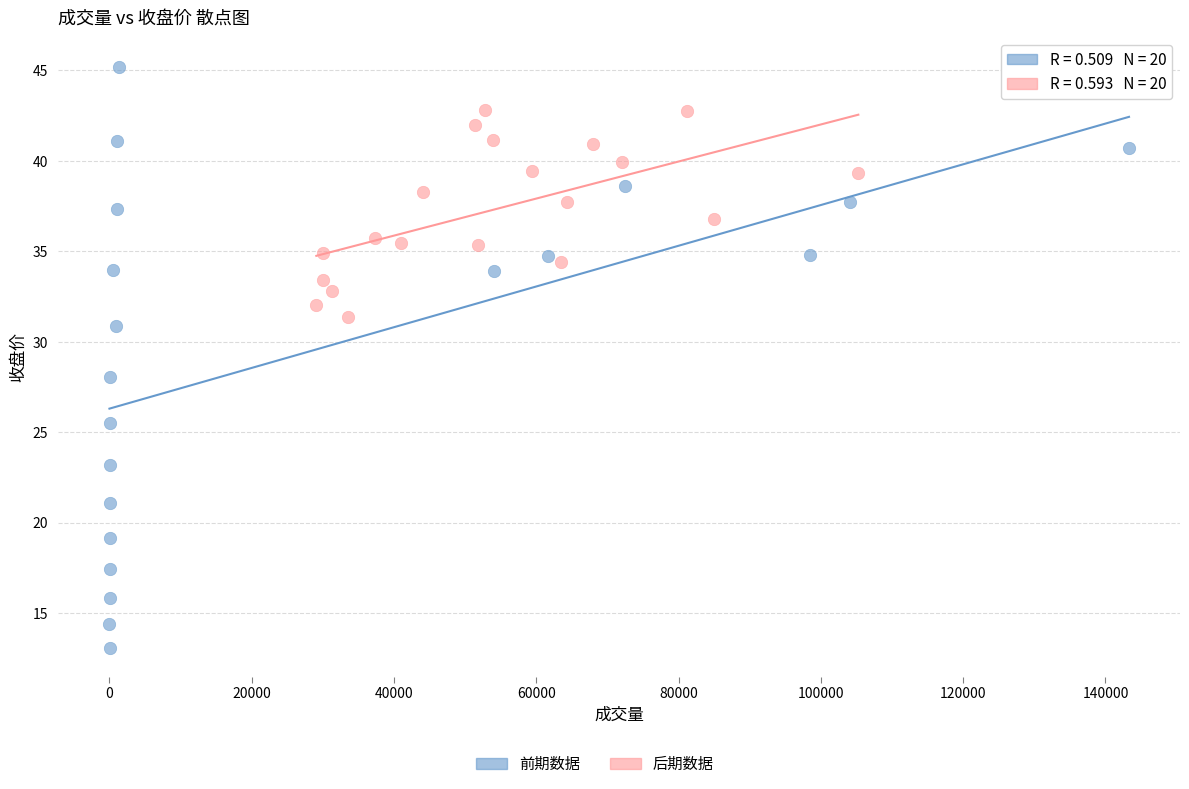

Which series contains the highest Y value?

前期数据